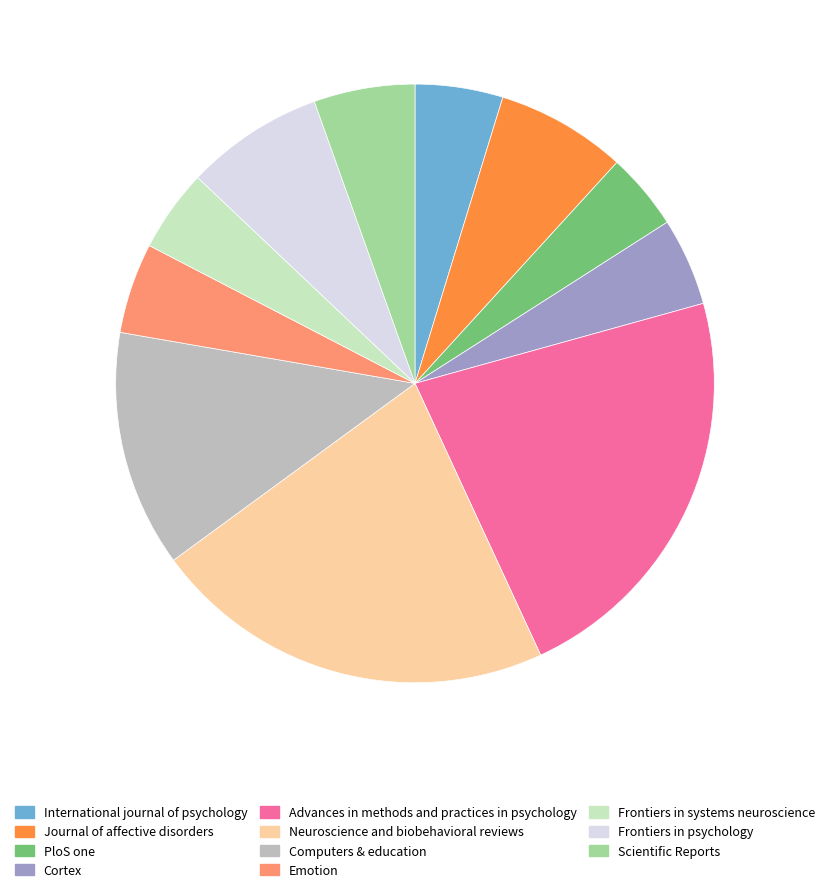

Is there a majority slice in this chart?

No